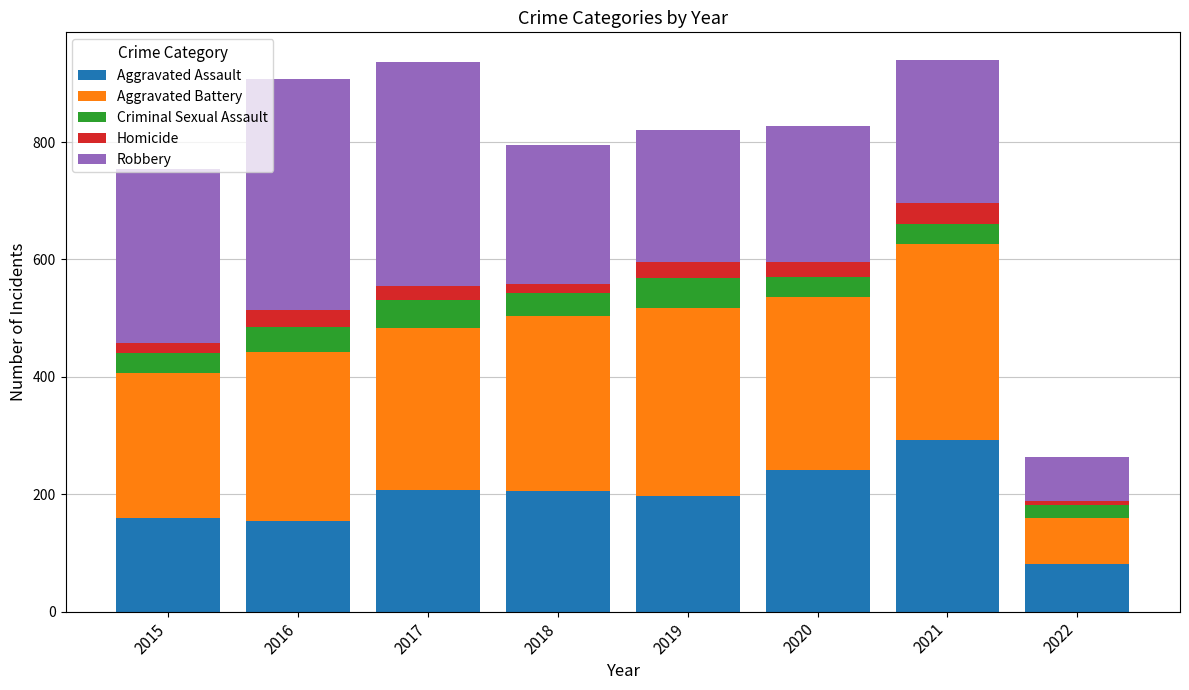

What is the total value across all series at 2017?

936